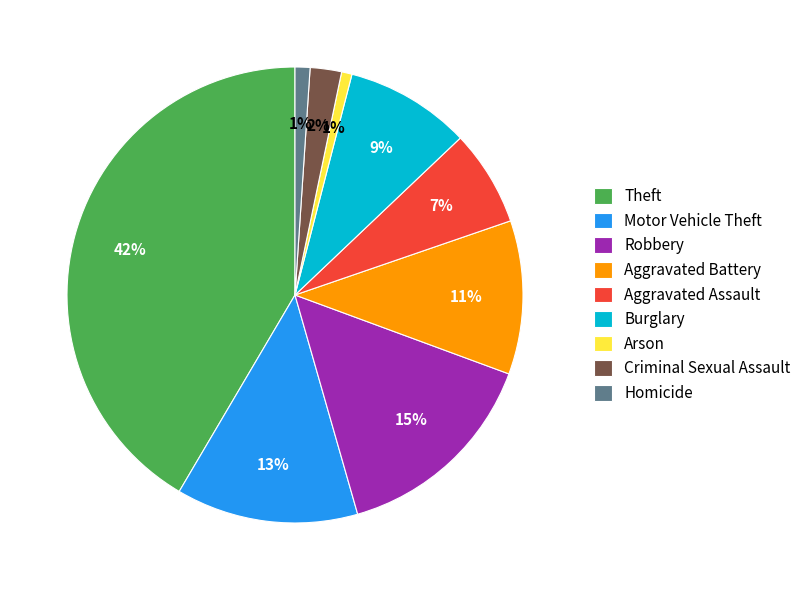

To the nearest percent, what portion does Homicide represent?

1%